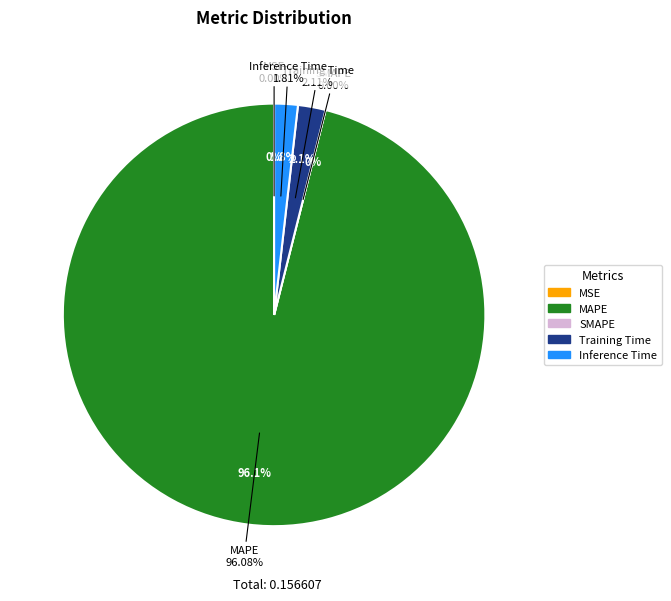

Count the number of slices in the pie.

5